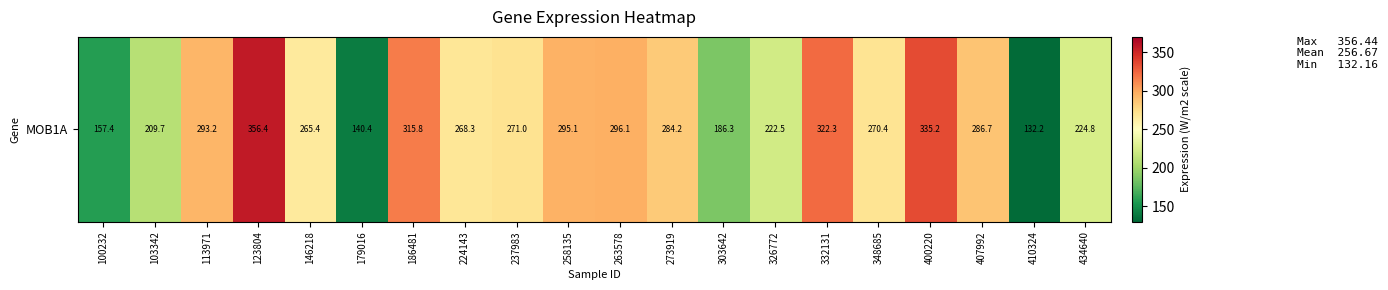

Reading left to right, list all the values displayed in this chart.

157.4	209.7	293.2	356.4	265.4	140.4	315.8	268.3	271.0	295.1	296.1	284.2	186.3	222.5	322.3	270.4	335.2	286.7	132.2	224.8